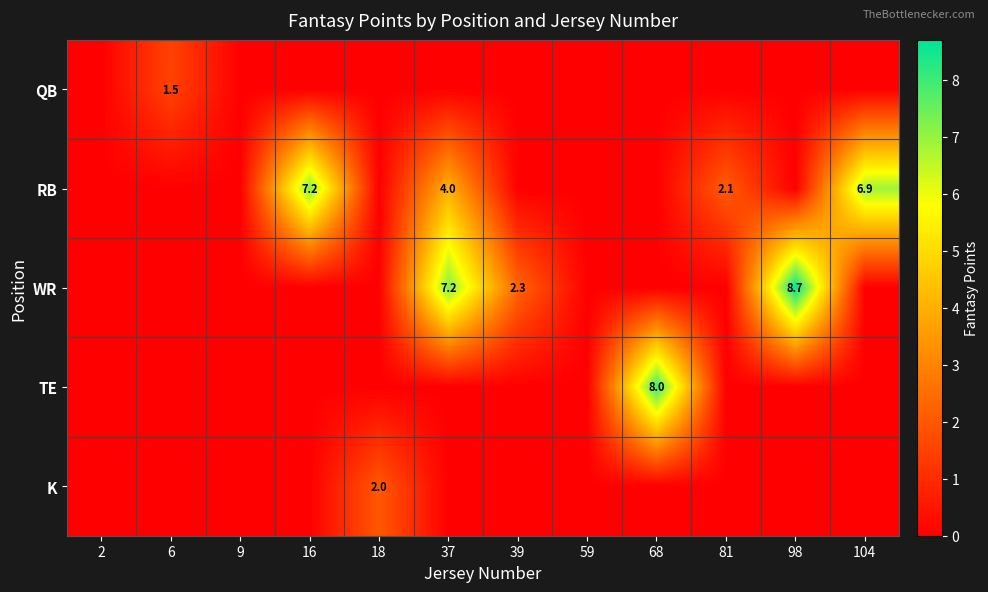

Is it true that RB equals 1.1 at 37?

False